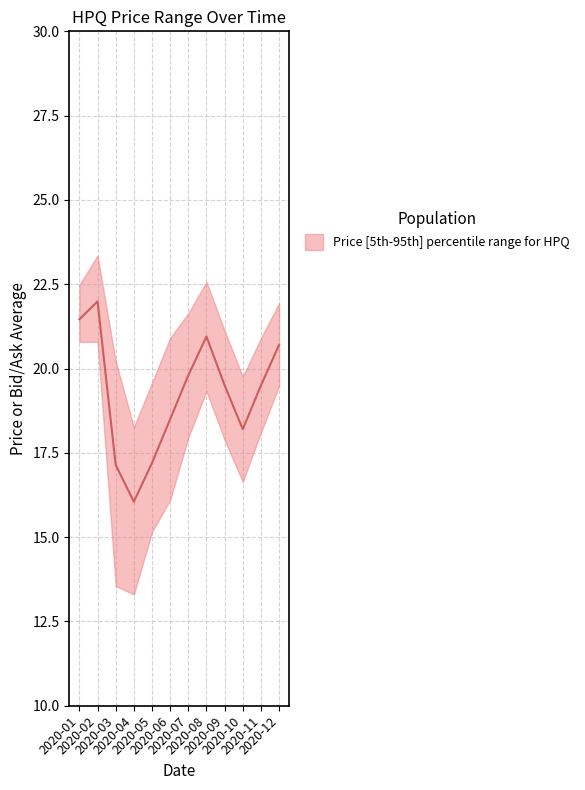

Is it true that Price Median equals 18.2 at 2020-10?

True